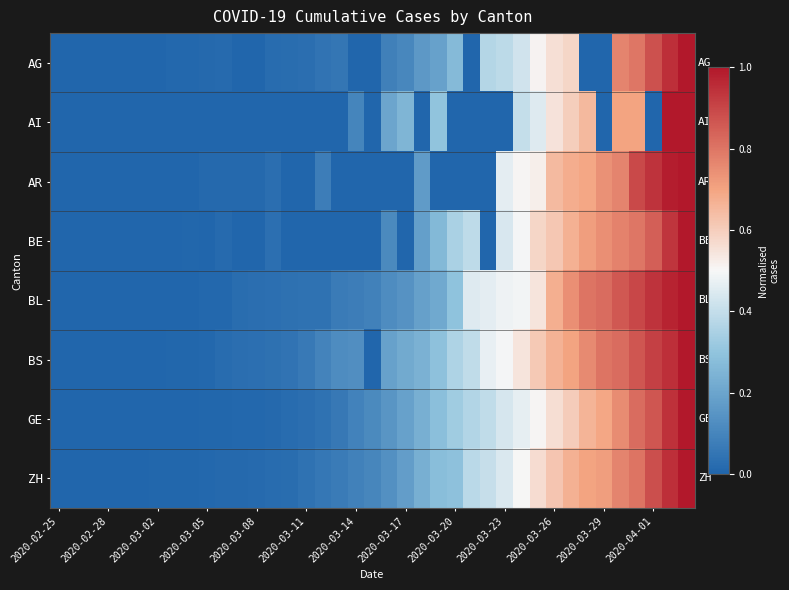

Reading left to right, list all the values displayed in this chart.

AG: 0.0	0.0	0.0	0.0	0.0	0.0	0.0	0.0	0.0	0.0	0.0	0.0	0.0	0.0	0.0	0.0	0.0	0.1	0.0	0.0	0.1	0.1	0.2	0.2	0.3	0.0	0.4	0.4	0.4	0.5	0.6	0.6	0.0	0.0	0.8	0.8	0.9	0.9	1.0
AI: 0.0	0.0	0.0	0.0	0.0	0.0	0.0	0.0	0.0	0.0	0.0	0.0	0.0	0.0	0.0	0.0	0.0	0.0	0.1	0.0	0.2	0.2	0.0	0.3	0.0	0.0	0.0	0.0	0.4	0.5	0.6	0.6	0.7	0.0	0.7	0.7	0.0	1.0	1.0
AR: 0.0	0.0	0.0	0.0	0.0	0.0	0.0	0.0	0.0	0.0	0.0	0.0	0.0	0.0	0.0	0.0	0.1	0.0	0.0	0.0	0.0	0.0	0.2	0.0	0.0	0.0	0.0	0.5	0.5	0.5	0.6	0.7	0.7	0.7	0.8	0.9	0.9	1.0	1.0
BE: 0.0	0.0	0.0	0.0	0.0	0.0	0.0	0.0	0.0	0.0	0.0	0.0	0.0	0.0	0.0	0.0	0.0	0.0	0.0	0.0	0.1	0.0	0.2	0.3	0.4	0.4	0.0	0.4	0.5	0.6	0.6	0.7	0.7	0.7	0.8	0.8	0.8	0.9	1.0
BL: 0.0	0.0	0.0	0.0	0.0	0.0	0.0	0.0	0.0	0.0	0.0	0.0	0.0	0.0	0.0	0.0	0.0	0.1	0.1	0.1	0.1	0.1	0.2	0.2	0.3	0.5	0.5	0.5	0.5	0.5	0.7	0.7	0.8	0.8	0.9	0.9	0.9	1.0	1.0
BS: 0.0	0.0	0.0	0.0	0.0	0.0	0.0	0.0	0.0	0.0	0.0	0.0	0.0	0.0	0.0	0.1	0.1	0.1	0.1	0.0	0.2	0.2	0.2	0.3	0.4	0.4	0.5	0.5	0.5	0.6	0.7	0.7	0.8	0.8	0.8	0.9	0.9	0.9	1.0
GE: 0.0	0.0	0.0	0.0	0.0	0.0	0.0	0.0	0.0	0.0	0.0	0.0	0.0	0.0	0.0	0.0	0.0	0.1	0.1	0.1	0.1	0.2	0.2	0.3	0.3	0.4	0.4	0.4	0.5	0.5	0.6	0.6	0.7	0.7	0.8	0.8	0.9	0.9	1.0
ZH: 0.0	0.0	0.0	0.0	0.0	0.0	0.0	0.0	0.0	0.0	0.0	0.0	0.0	0.0	0.0	0.0	0.1	0.1	0.1	0.1	0.1	0.2	0.2	0.3	0.3	0.4	0.4	0.4	0.5	0.6	0.6	0.7	0.7	0.7	0.8	0.8	0.9	0.9	1.0